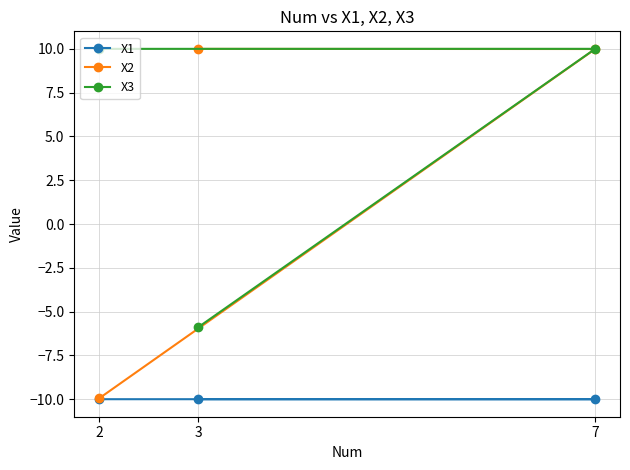

What is the value of the X1 point at the 3rd from the left?

-10.0